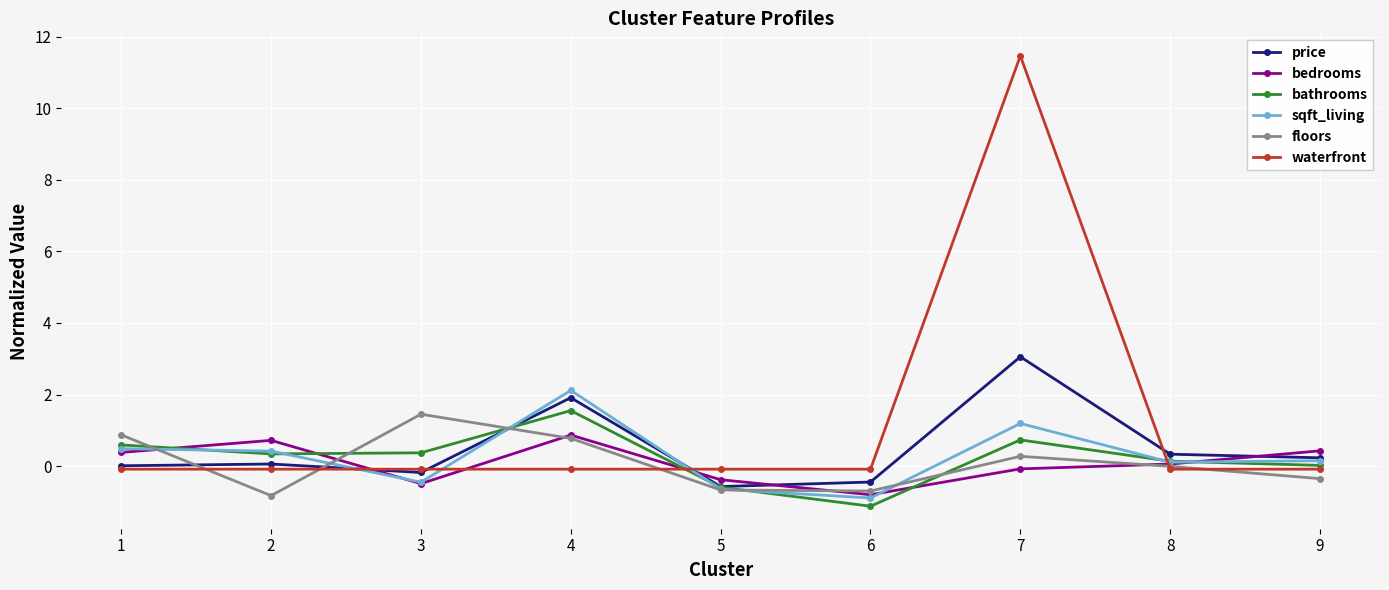

How many values in the bedrooms series are below 0?

4